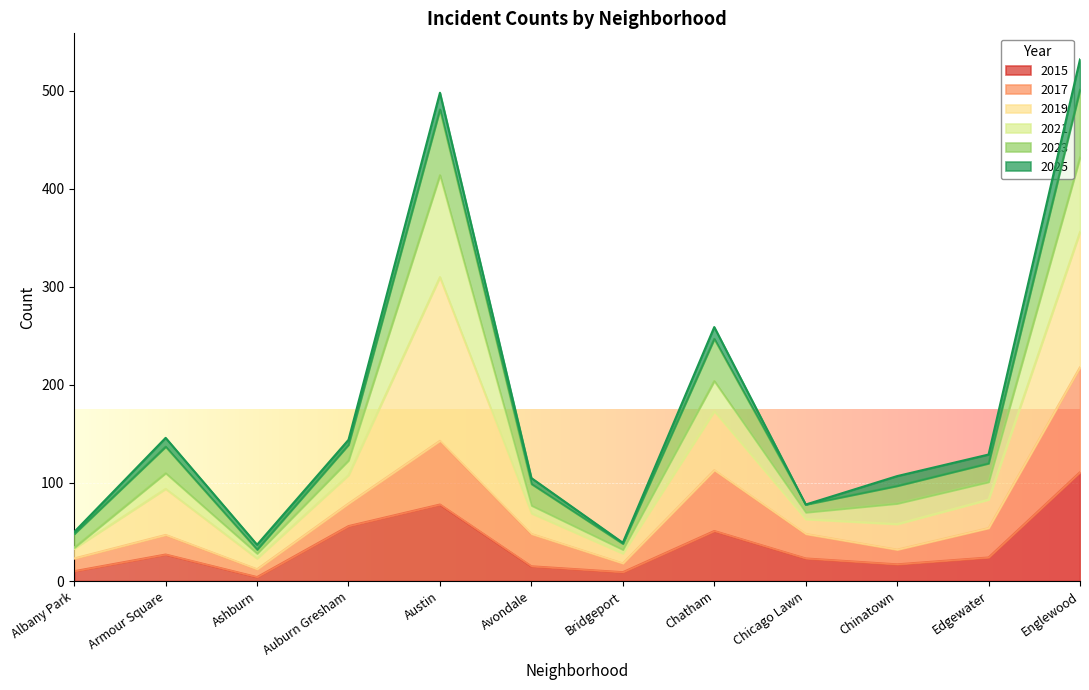

In 2019, how many points are higher than both neighbors (excluding endpoints)?

3